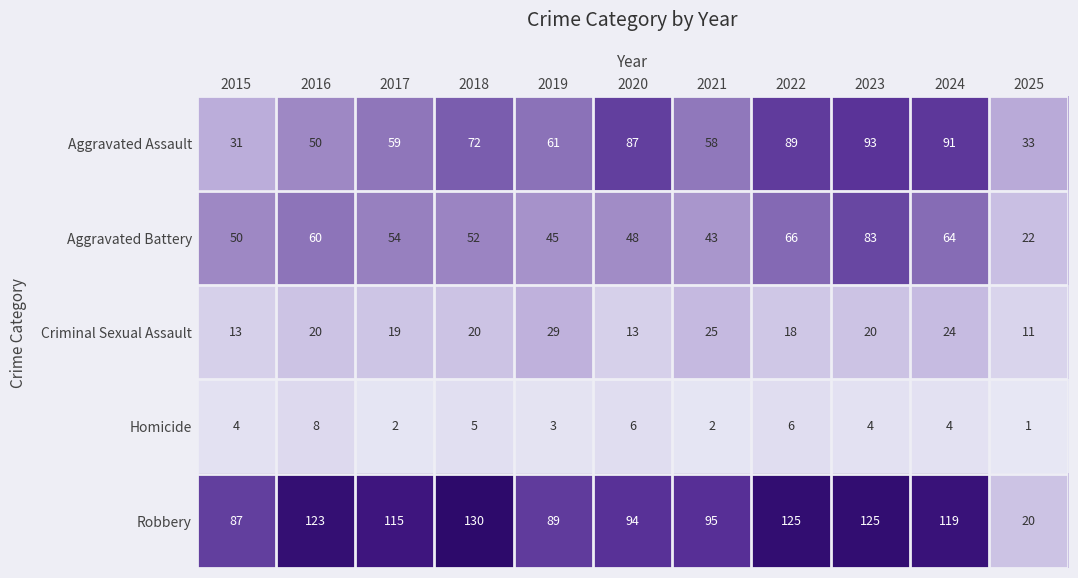

What is the approximate value of Aggravated Battery at 2025, to the nearest 10?

20